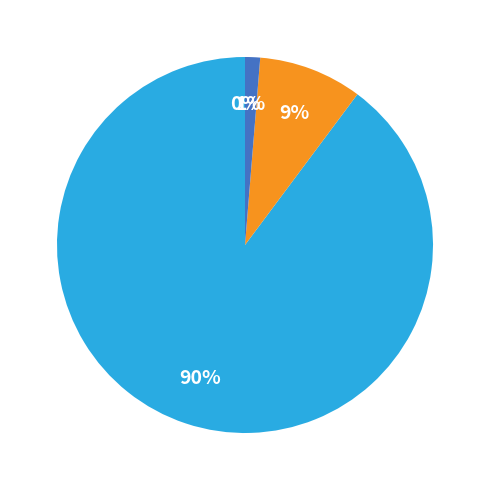

Is there any slice that represents more than half of the pie?

Yes